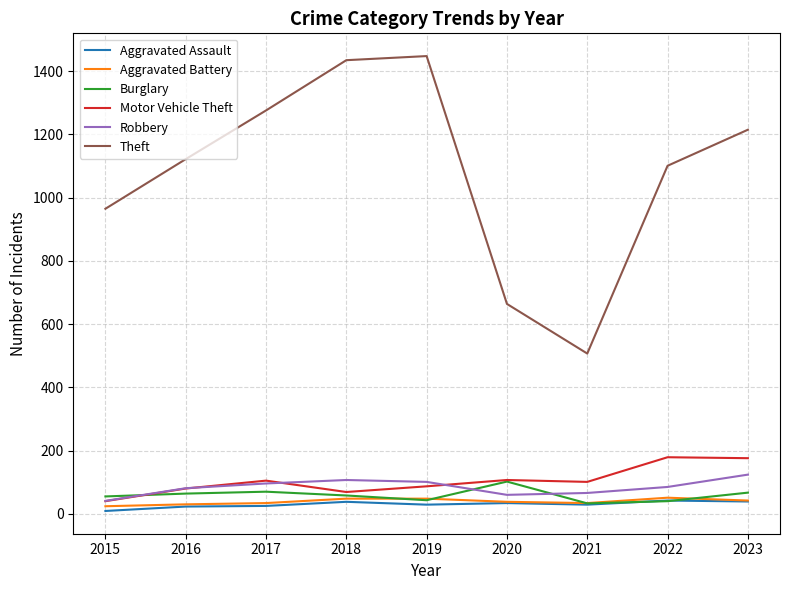

Is the value of Aggravated Assault at 2023 greater than the value of Motor Vehicle Theft at 2017?

No